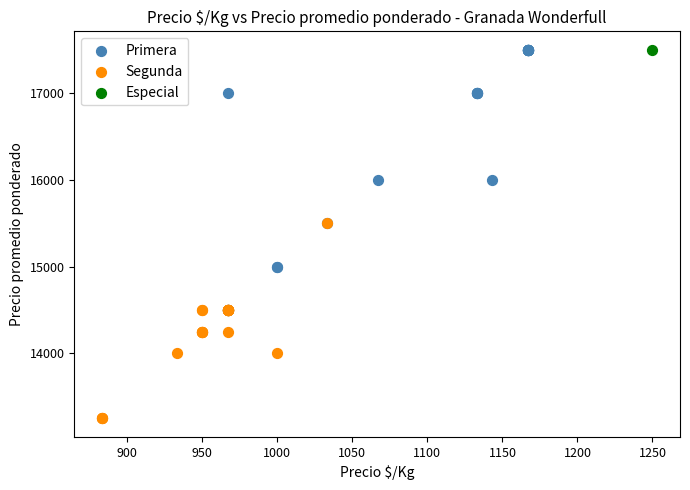

What are all the series names shown in the legend?

Primera, Segunda, Especial